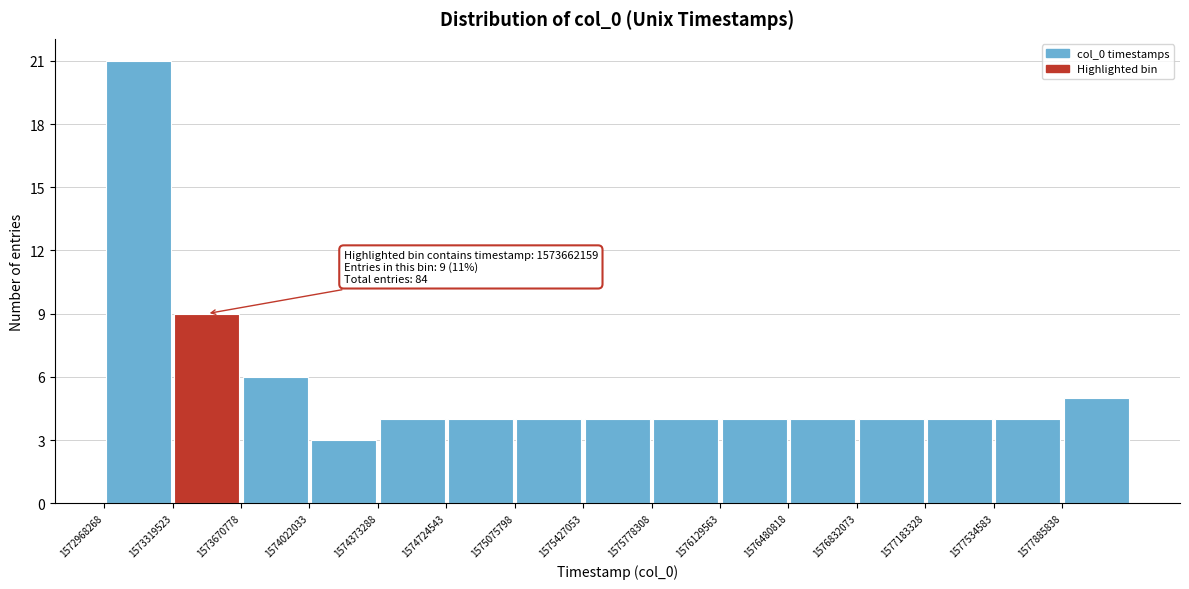

Which range on the x-axis has the tallest bar?

1572950000 to 1573300000